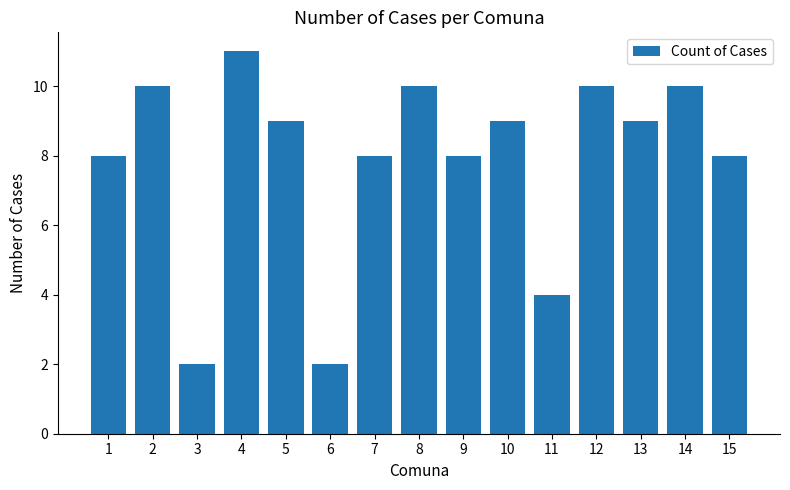

What is the value of the 7th bar from the left?

8